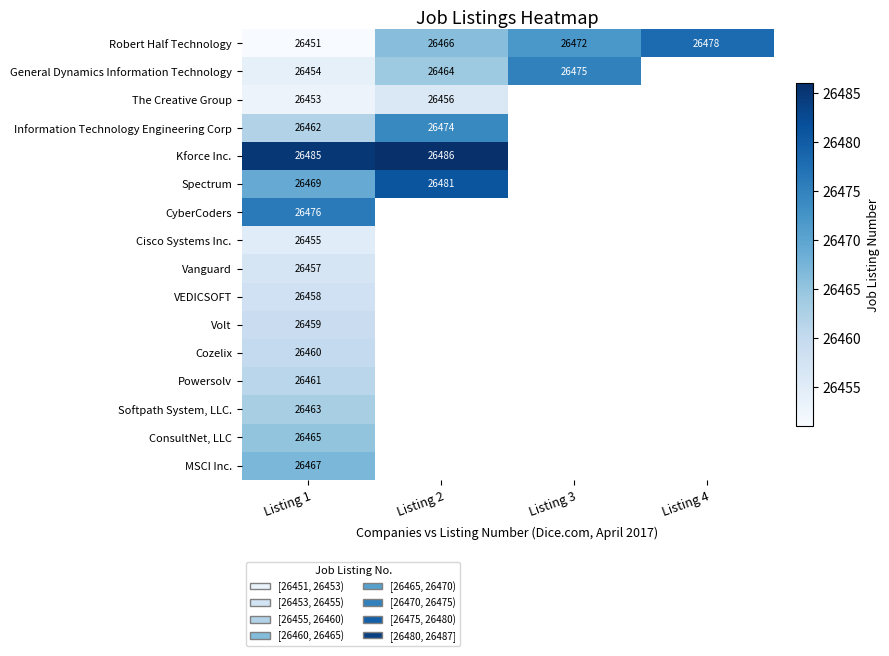

What is the difference between the highest and lowest values at Listing 2?

30.0